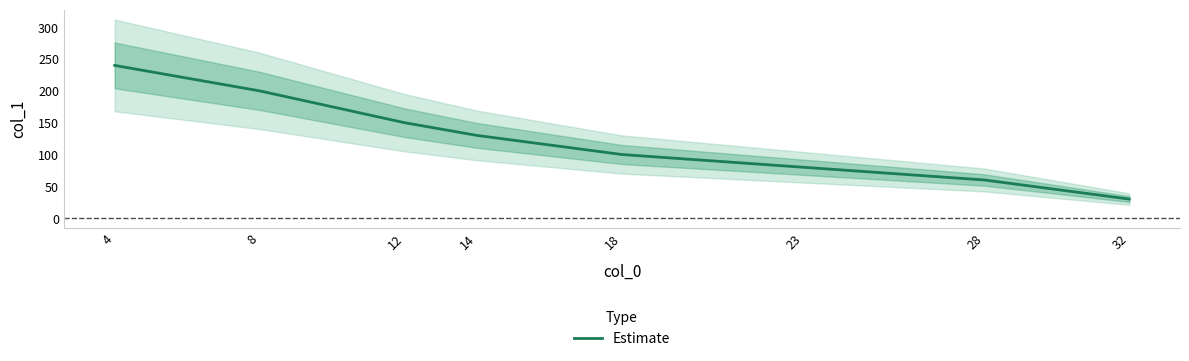

At which category does the chart reach its minimum across all series?

32